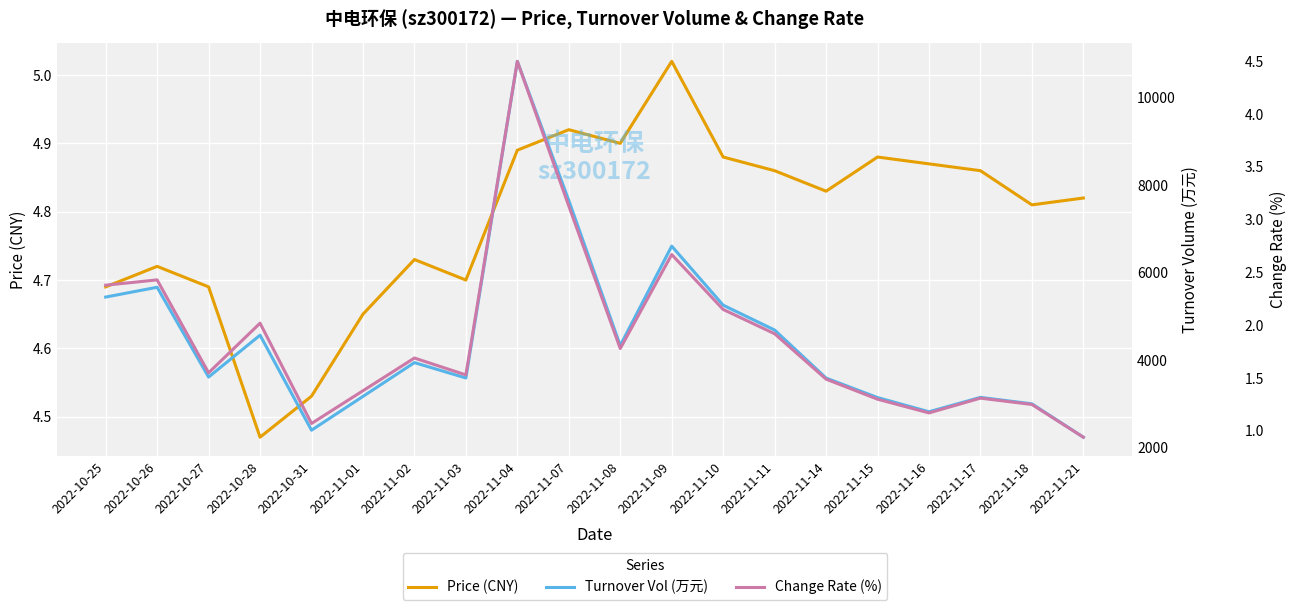

True or false: price has more than 1 interior local peaks.

True